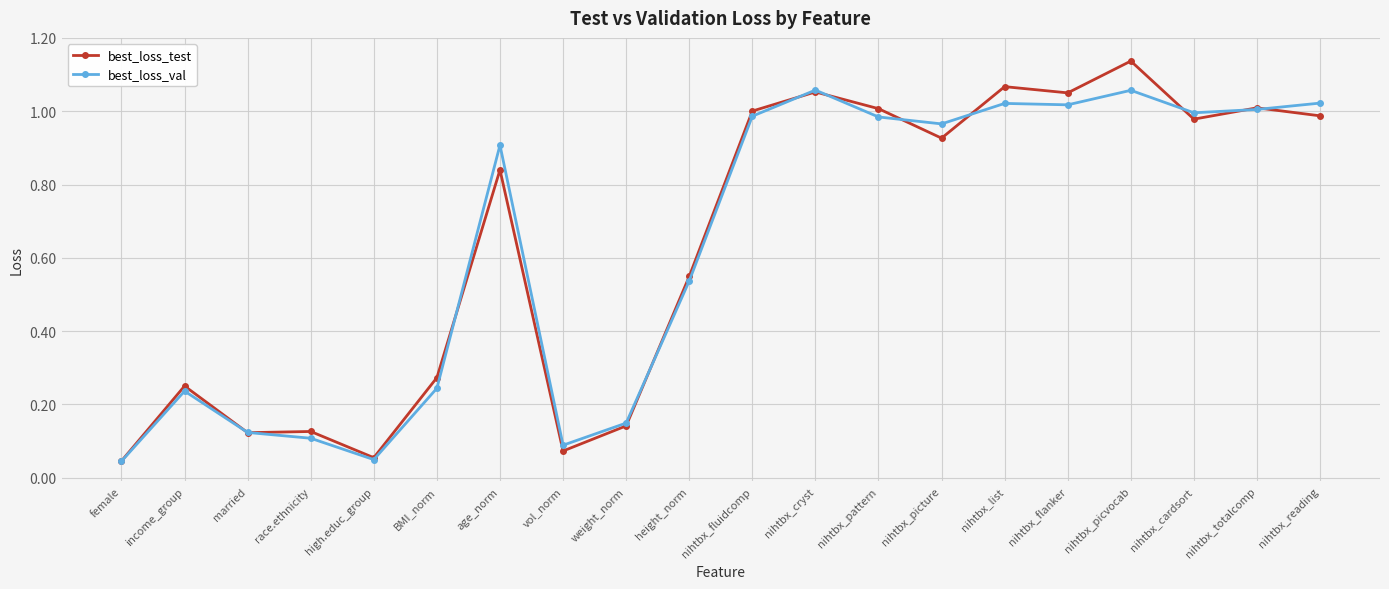

How many distinct data groups are displayed?

2